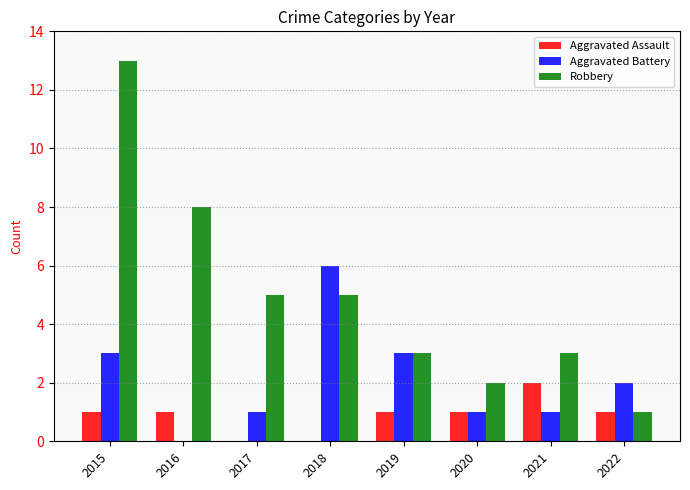

Which series changed the most between 2016 and 2017?

Robbery